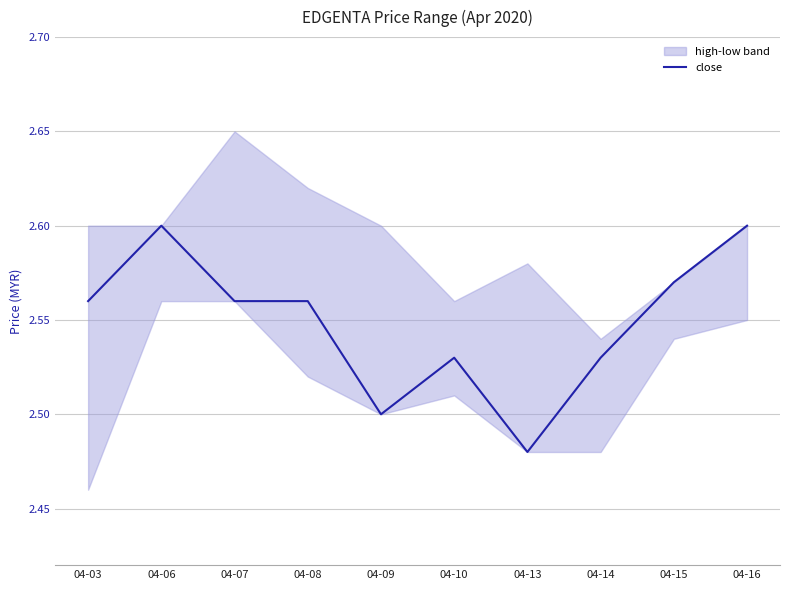

Reading right to left, transcribe all the data shown in this chart.

04-16=2.6	04-15=2.6	04-14=2.5	04-13=2.5	04-10=2.5	04-09=2.5	04-08=2.6	04-07=2.6	04-06=2.6	04-03=2.6